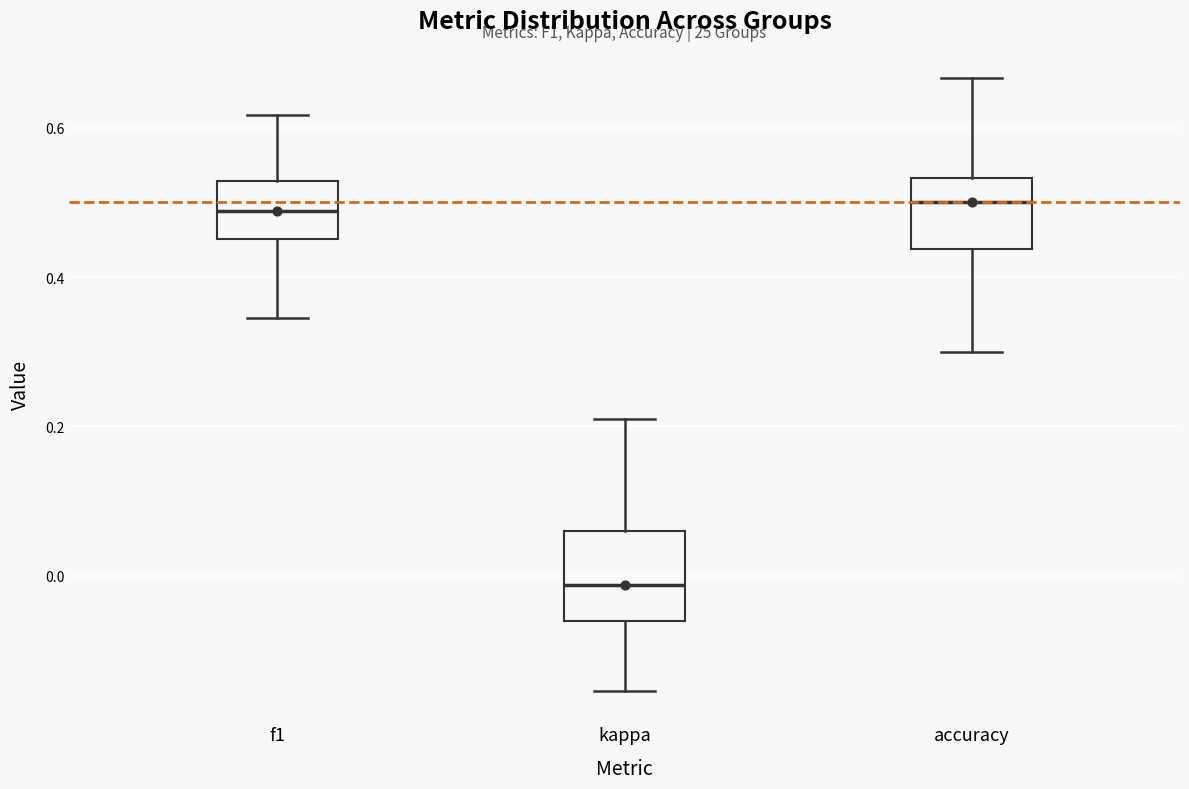

Where does the lower whisker of the box for accuracy end on the y-axis? The values are not printed on the chart, so give them approximately, as read against the axis.

0.30